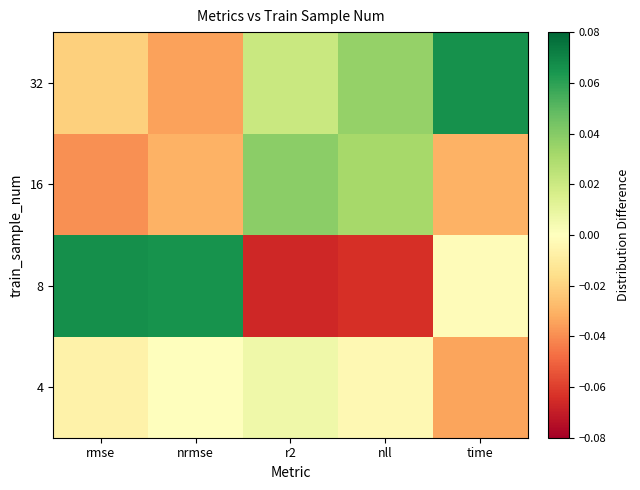

List the series in order of their peak value, highest first.

8, 32, 16, 4